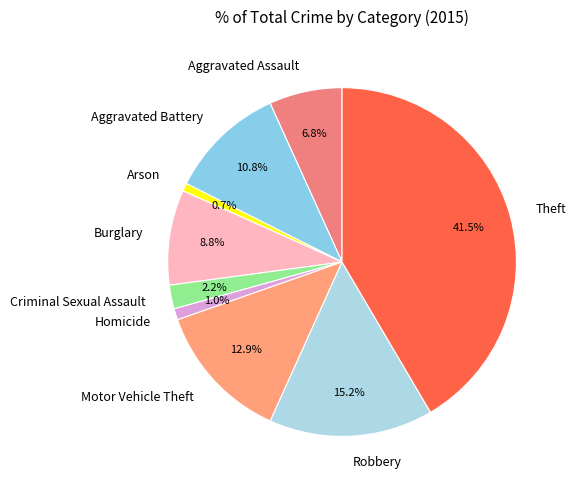

To the nearest percent, what is the difference between the largest and smallest slice percentages?

41%